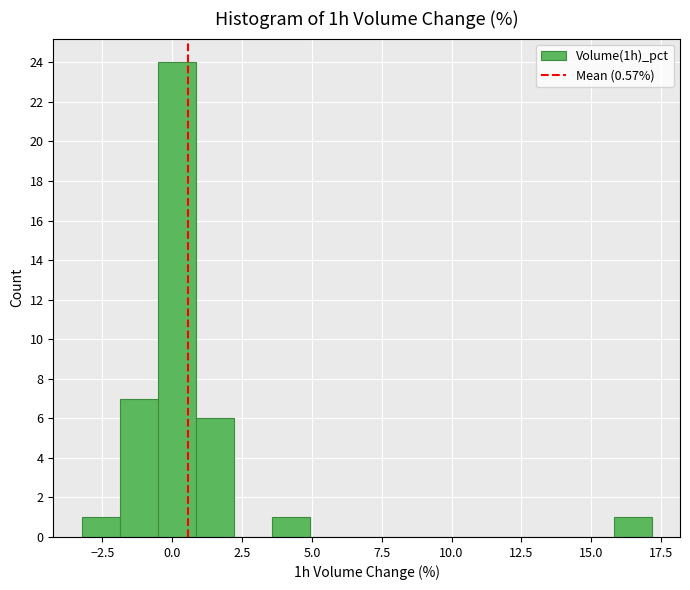

Read against the x-axis, roughly where is the centre of the tallest bar?

0.0